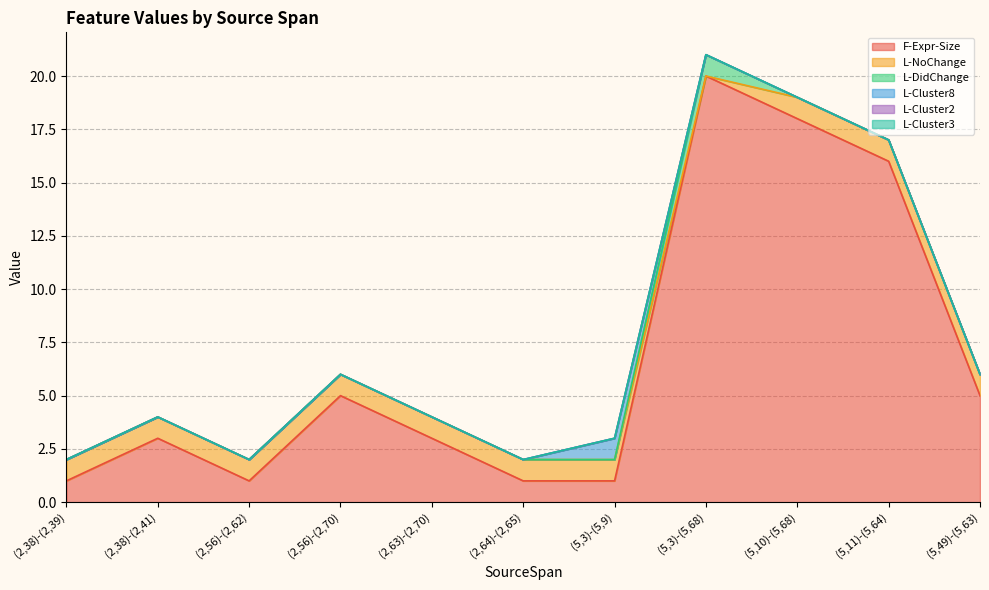

Is it true that F-Expr-Size equals 2 at (5,3)-(5,9)?

False